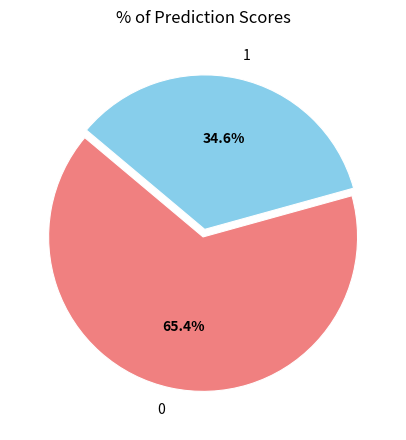

To the nearest percent, what is the difference between the 1 and 0 slice percentages?

31%